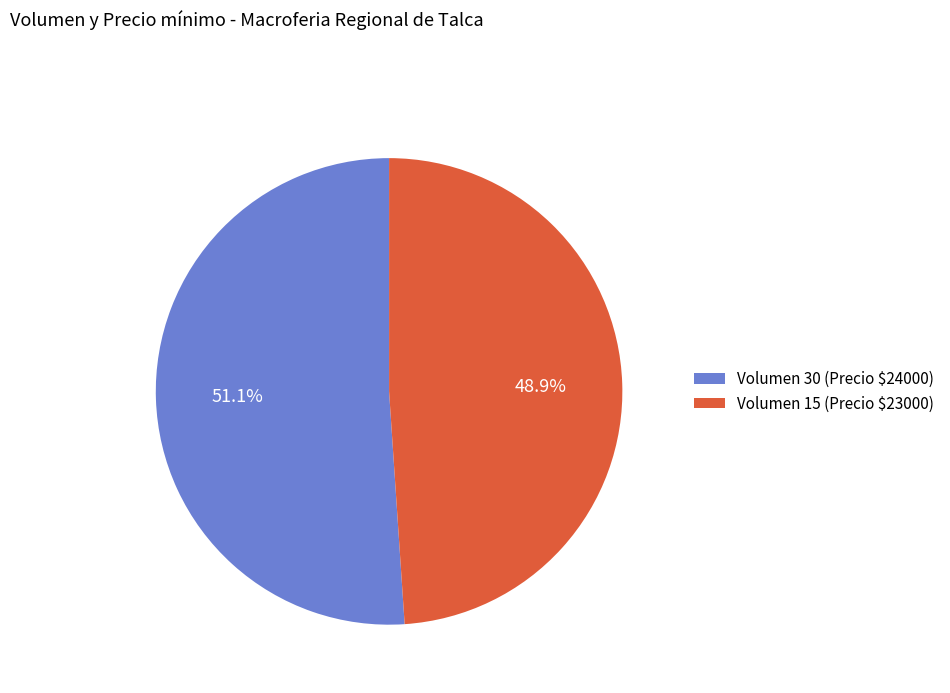

Which slice is the smallest?

Volumen 15 (Precio $23000)